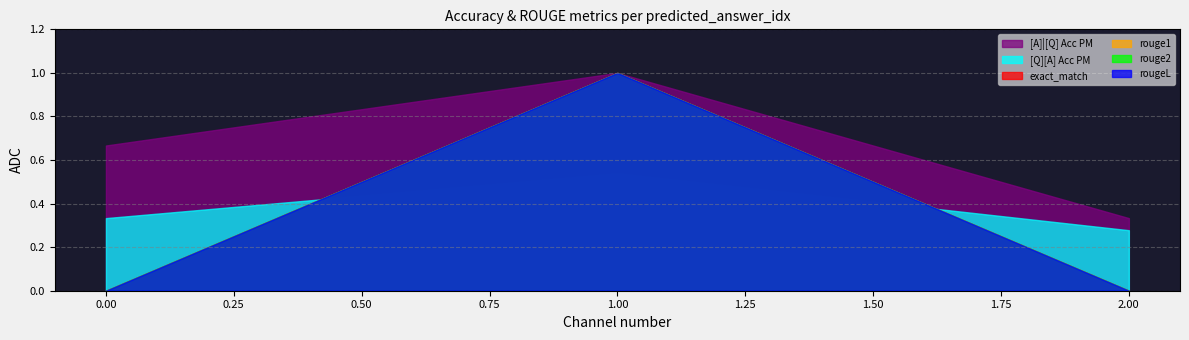

Which series has the largest range (max minus min)?

exact_match